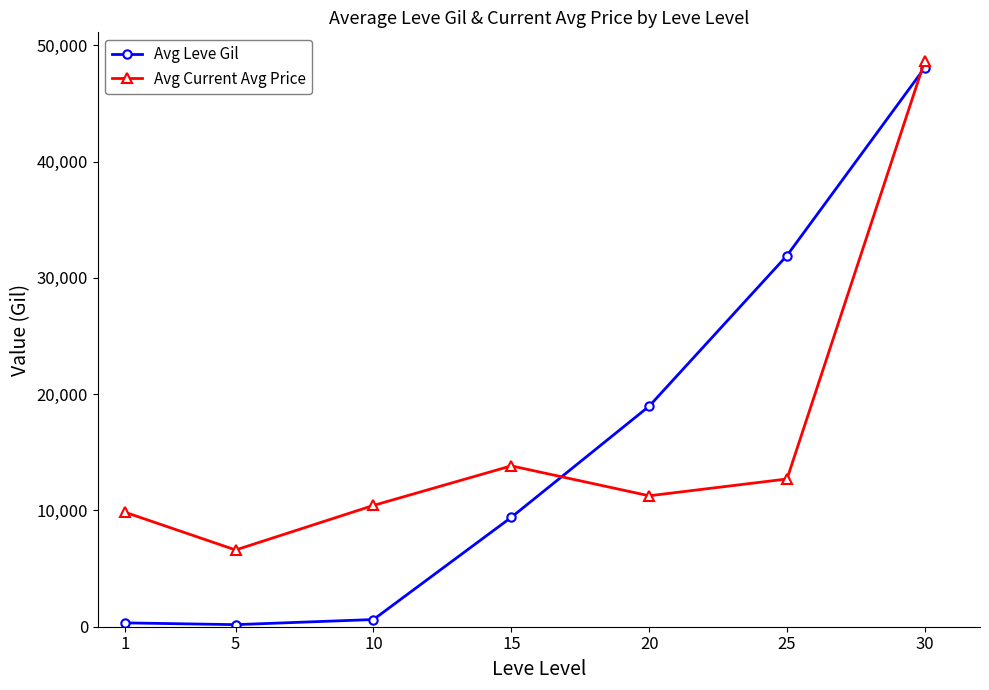

Does the chart display data point markers on the line(s)?

Yes